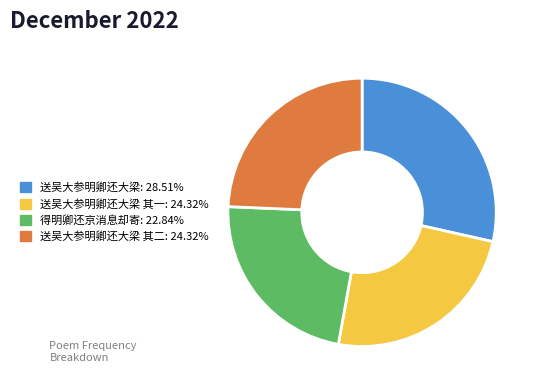

Is there a majority slice in this chart?

No